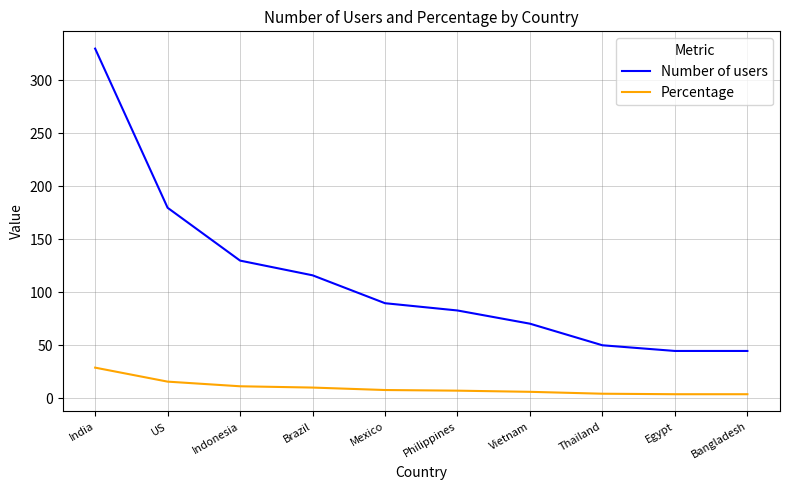

At which category is the sum across all series the highest?

India